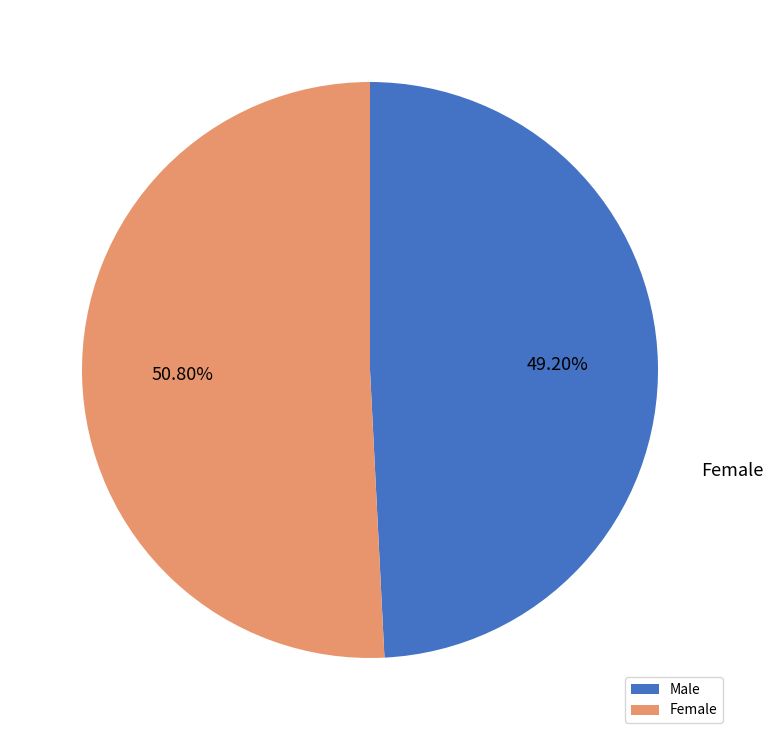

How much of the chart is everything except Male?

50.8%